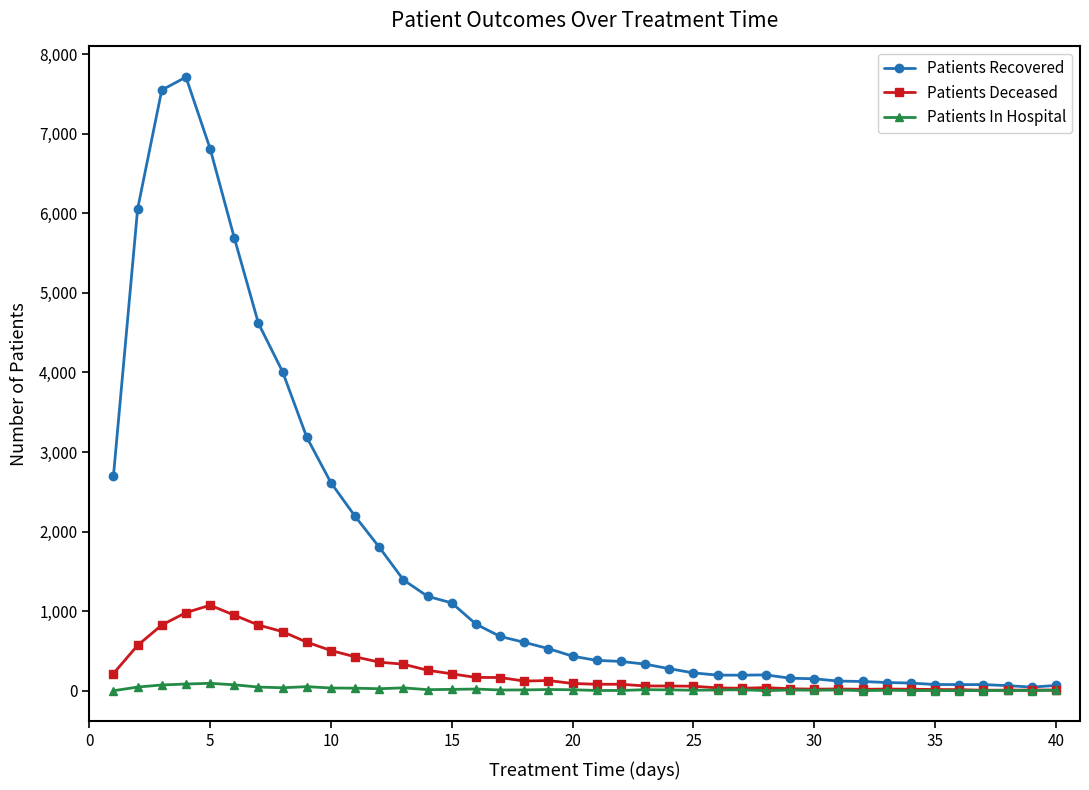

How many data points does each series have?

40